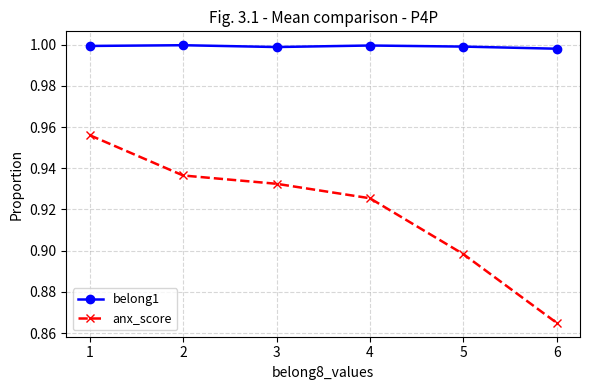

List the series in order of their peak value, highest first.

belong1, anx_score